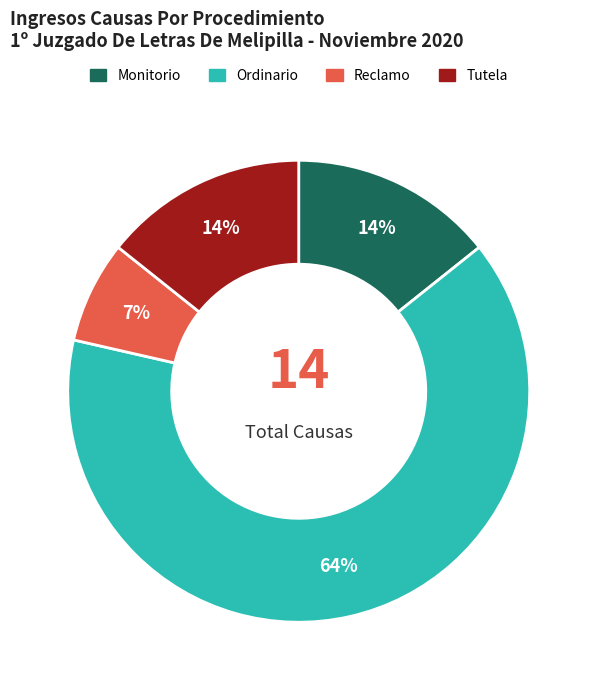

True or false: Monitorio accounts for 14% of the total.

True